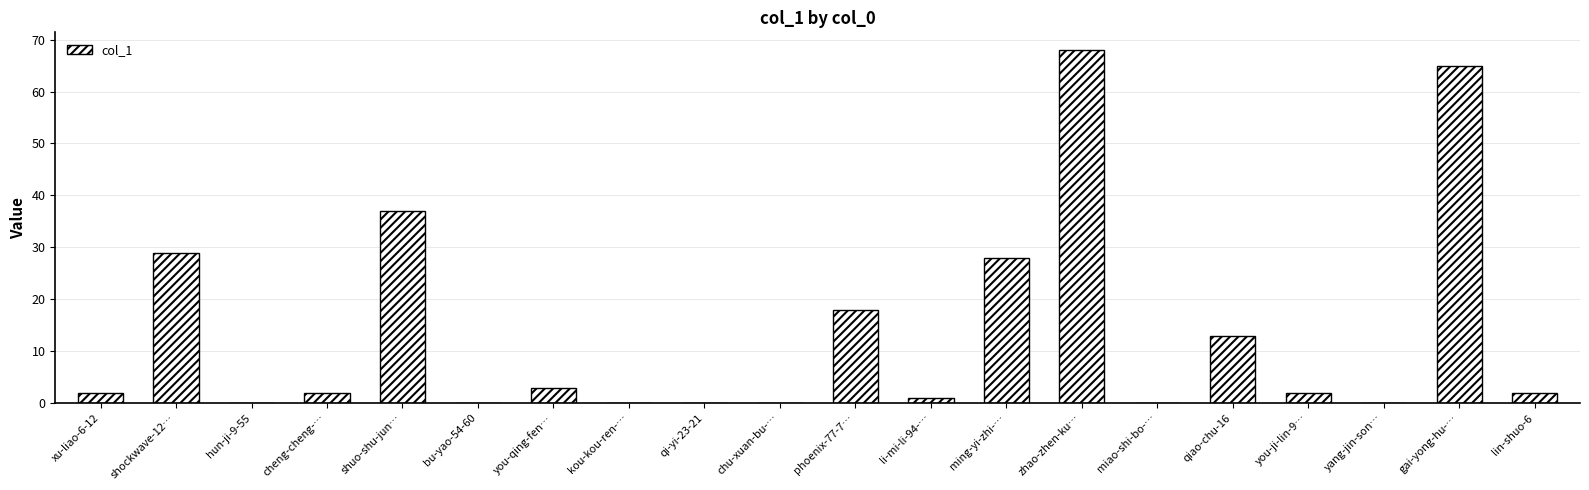

Reading left to right, transcribe all the data shown in this chart.

2	29	0	2	37	0	3	0	0	0	18	1	28	68	0	13	2	0	65	2